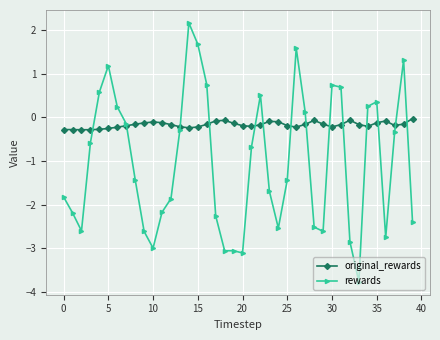

True or false: original_rewards has more than 0 points higher than both neighbors.

True